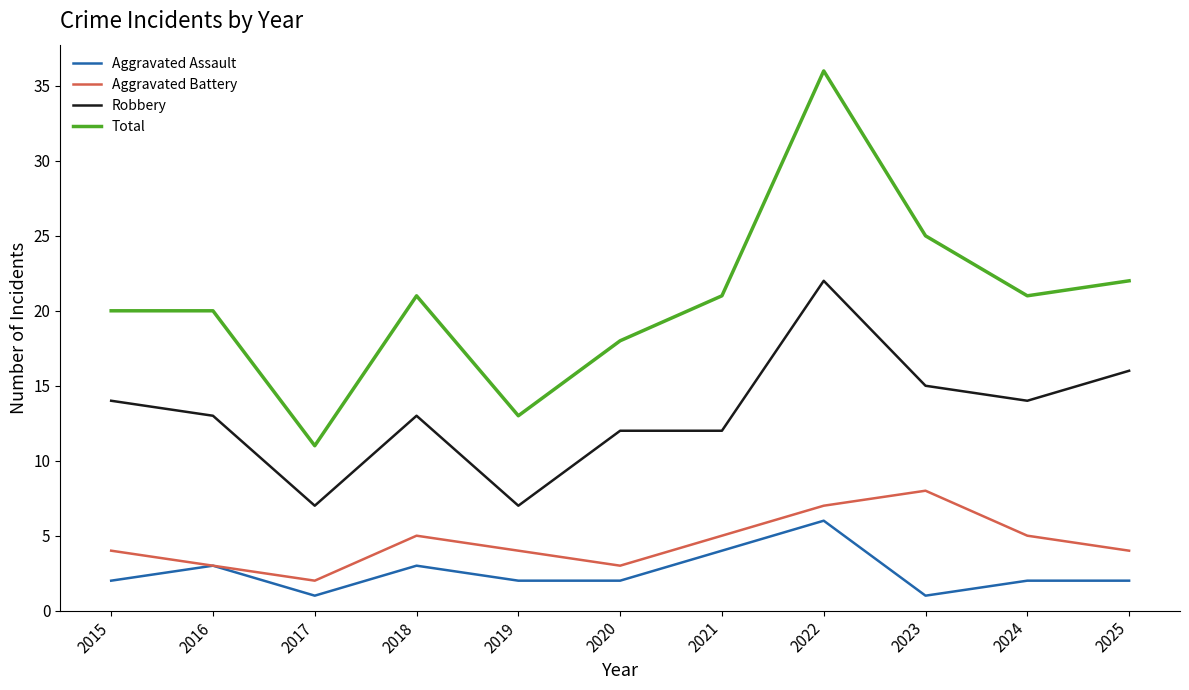

List the series in order of their peak value, highest first.

Total, Robbery, Aggravated Battery, Aggravated Assault